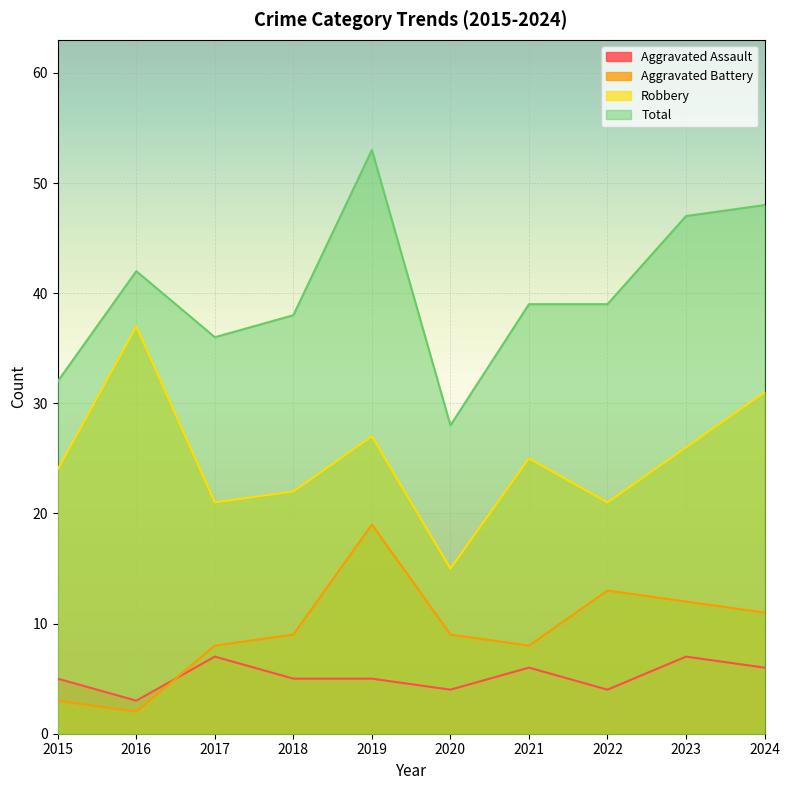

Which series has the largest total across all categories?

Total